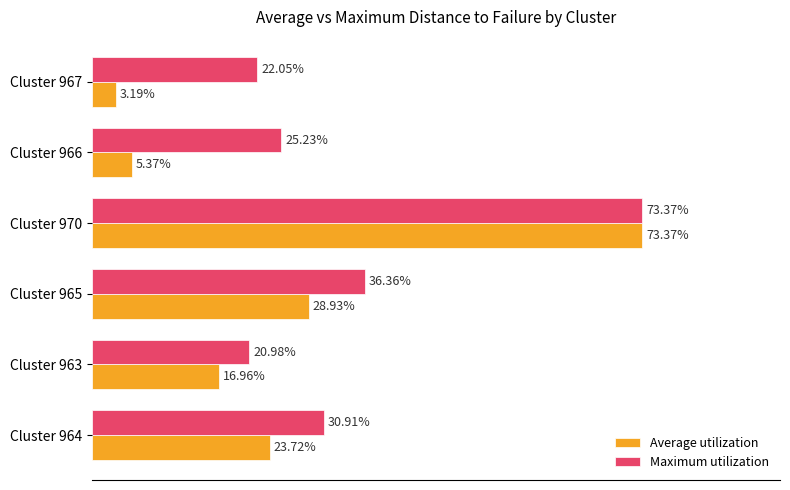

Is the value of Average utilization at Cluster 970 greater than the value of Maximum utilization at Cluster 965?

Yes